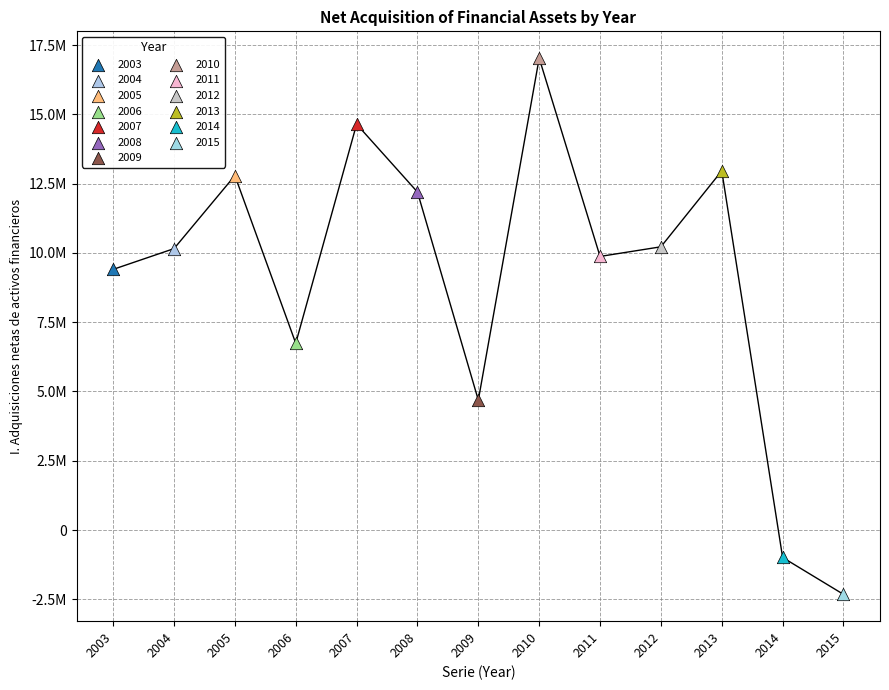

What are all the series names shown in the legend?

2003, 2004, 2005, 2006, 2007, 2008, 2009, 2010, 2011, 2012, 2013, 2014, 2015